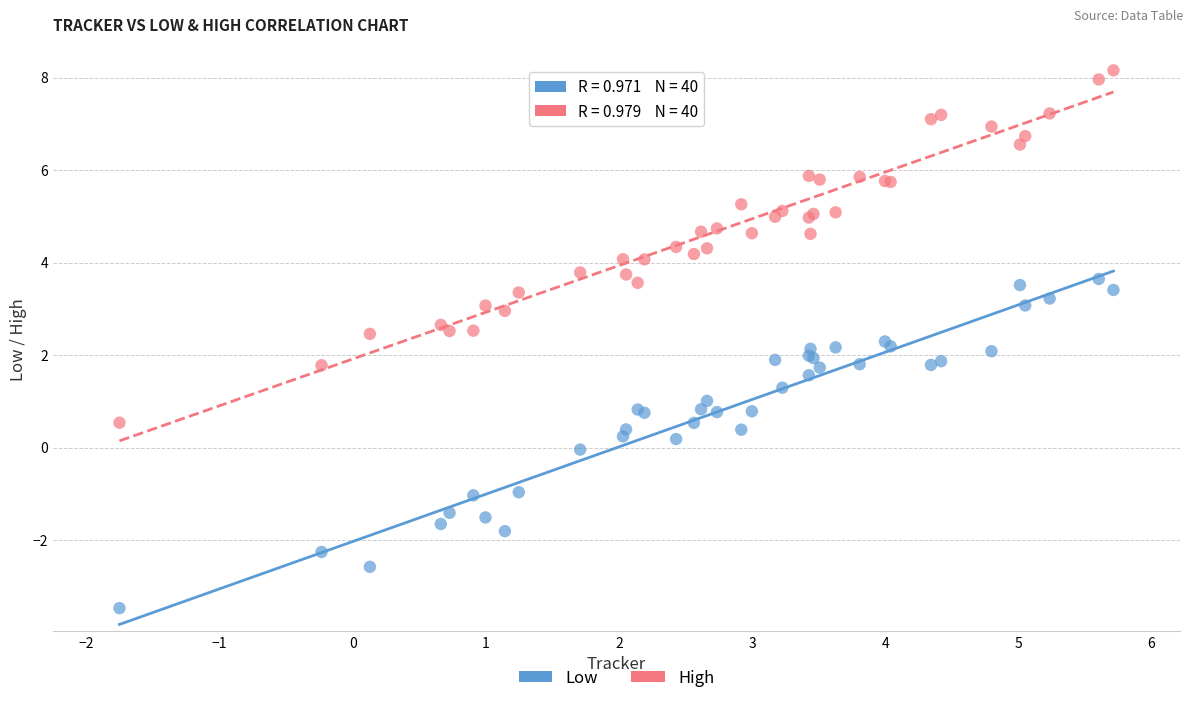

Which series reaches the maximum Y coordinate?

High